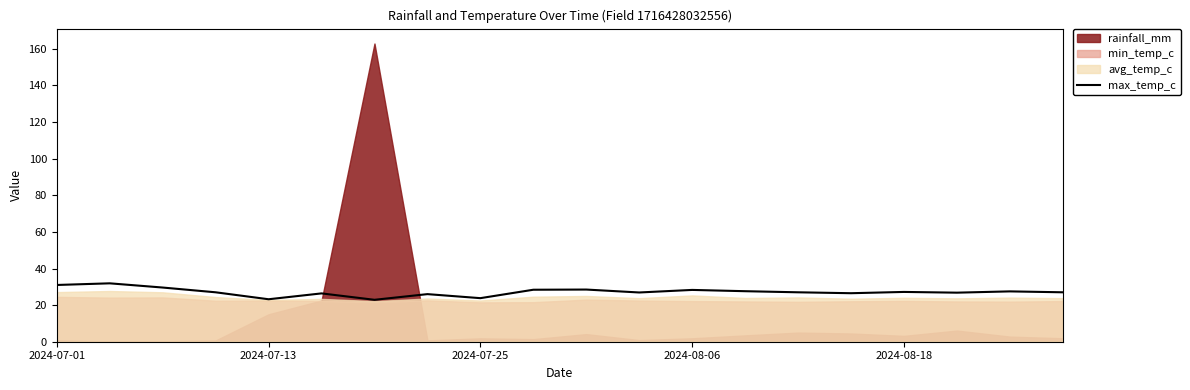

What is the maximum value for max_temp_c?

31.9